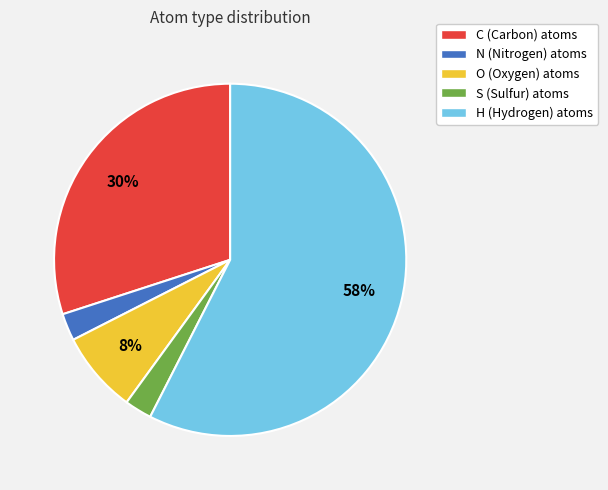

What is the largest slice in the pie chart?

H